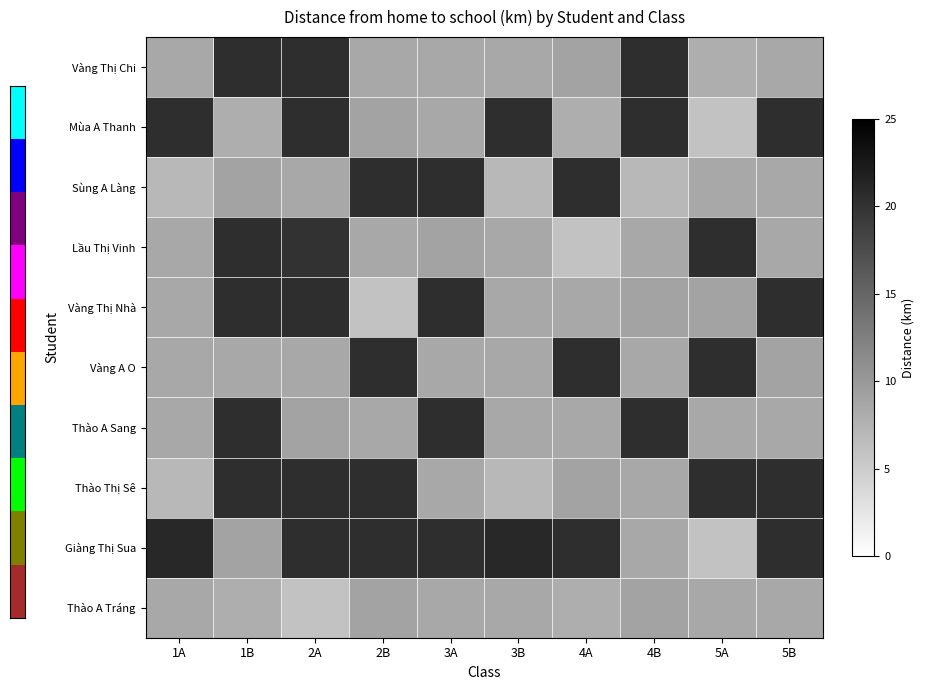

Reading right to left, what are all the values shown in this chart?

Vàng Thị Chi: 5B=8.5	5A=8.0	4B=20.5	4A=9.0	3B=8.5	3A=8.5	2B=8.5	2A=20.5	1B=20.5	1A=8.5
Mùa A Thanh: 5B=20.5	5A=6.0	4B=20.5	4A=8.0	3B=20.5	3A=8.5	2B=9.0	2A=20.5	1B=8.0	1A=20.5
Sùng A Làng: 5B=8.5	5A=8.5	4B=7.0	4A=20.5	3B=7.0	3A=20.5	2B=20.5	2A=8.5	1B=9.0	1A=7.0
Lầu Thị Vinh: 5B=8.5	5A=20.5	4B=8.5	4A=6.0	3B=8.5	3A=9.0	2B=8.5	2A=20.0	1B=20.5	1A=8.5
Vàng Thị Nhà: 5B=20.5	5A=9.0	4B=9.0	4A=8.5	3B=8.5	3A=20.5	2B=6.0	2A=20.5	1B=20.5	1A=8.5
Vàng A O: 5B=9.0	5A=20.5	4B=8.5	4A=20.5	3B=8.5	3A=8.5	2B=20.5	2A=8.5	1B=8.5	1A=8.5
Thào A Sang: 5B=8.5	5A=8.5	4B=20.5	4A=8.5	3B=8.5	3A=20.5	2B=8.5	2A=9.0	1B=20.5	1A=8.5
Thào Thị Sê: 5B=20.5	5A=20.5	4B=8.5	4A=9.0	3B=7.0	3A=8.5	2B=20.5	2A=20.5	1B=20.5	1A=7.0
Giàng Thị Sua: 5B=20.5	5A=6.0	4B=8.5	4A=20.5	3B=21.0	3A=20.5	2B=20.5	2A=20.5	1B=9.0	1A=21.0
Thào A Tráng: 5B=8.5	5A=8.5	4B=9.0	4A=8.0	3B=8.5	3A=8.5	2B=9.0	2A=6.0	1B=8.0	1A=8.5